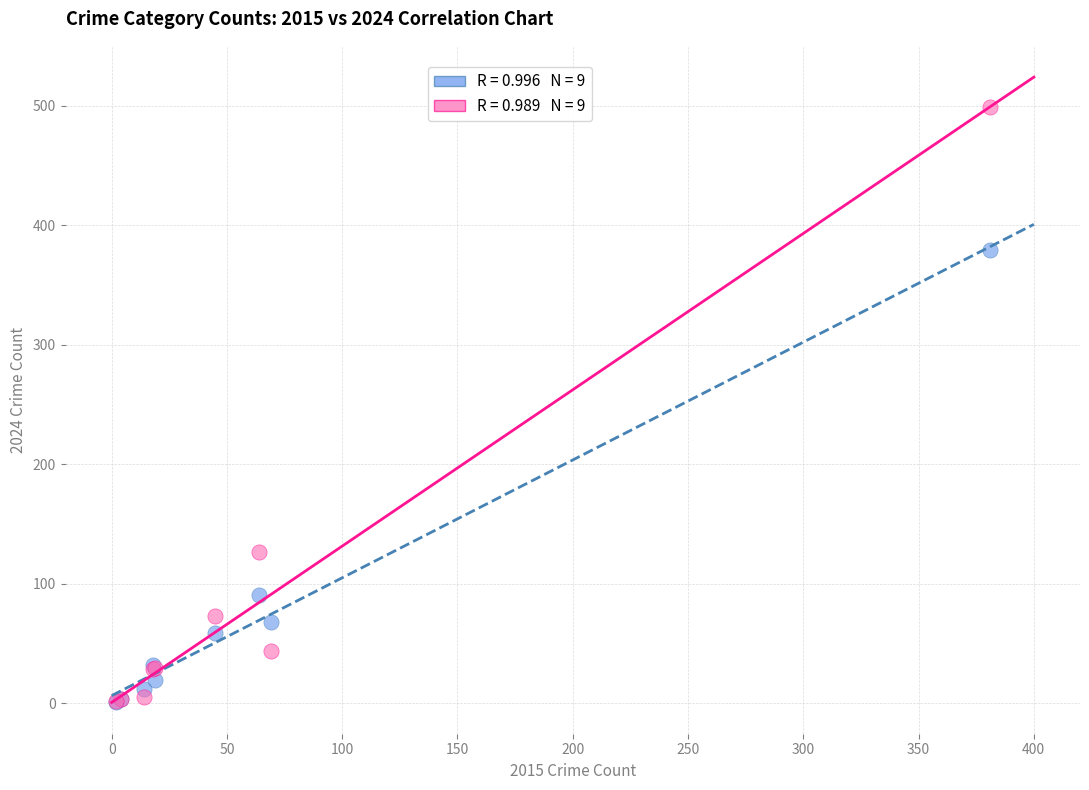

Across all series, what Y value is closest to 250?

127